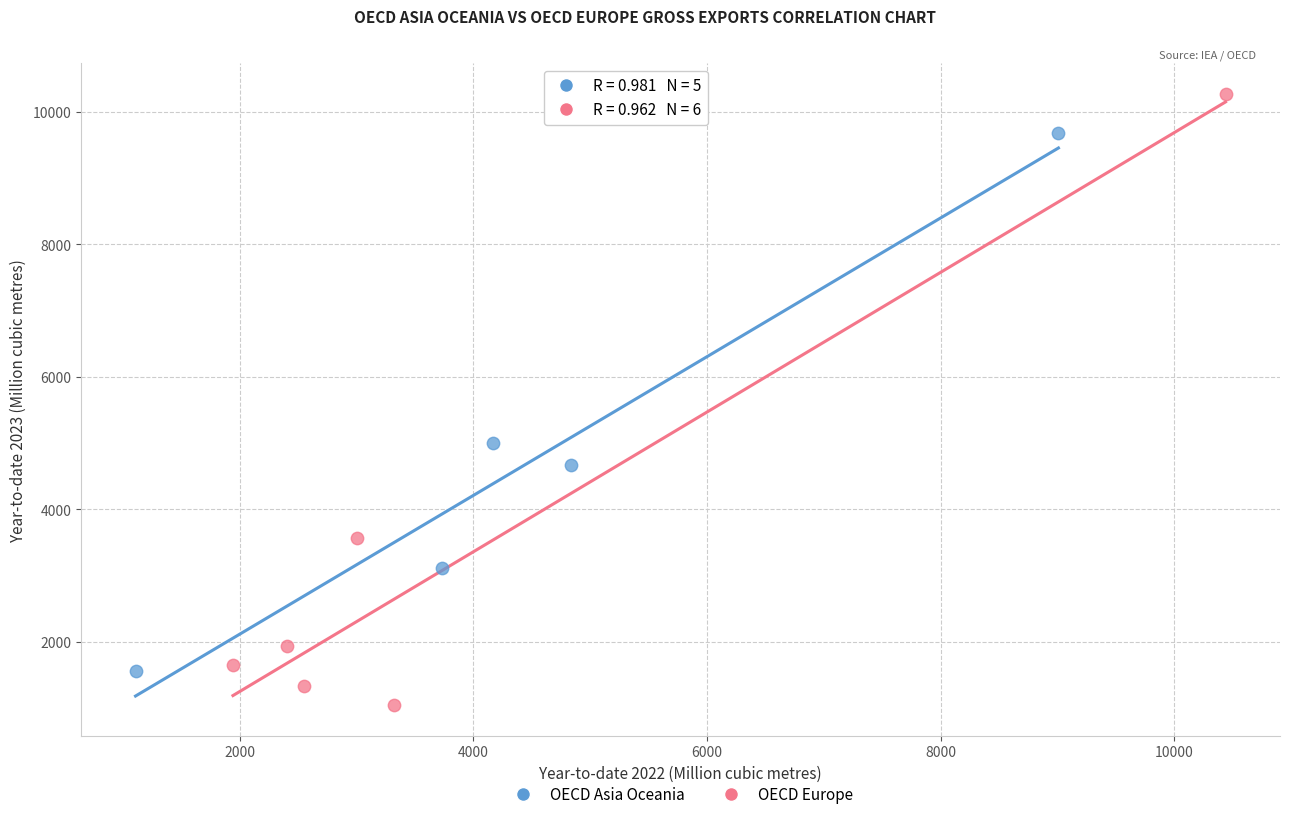

Which series reaches the minimum Y coordinate?

OECD Europe